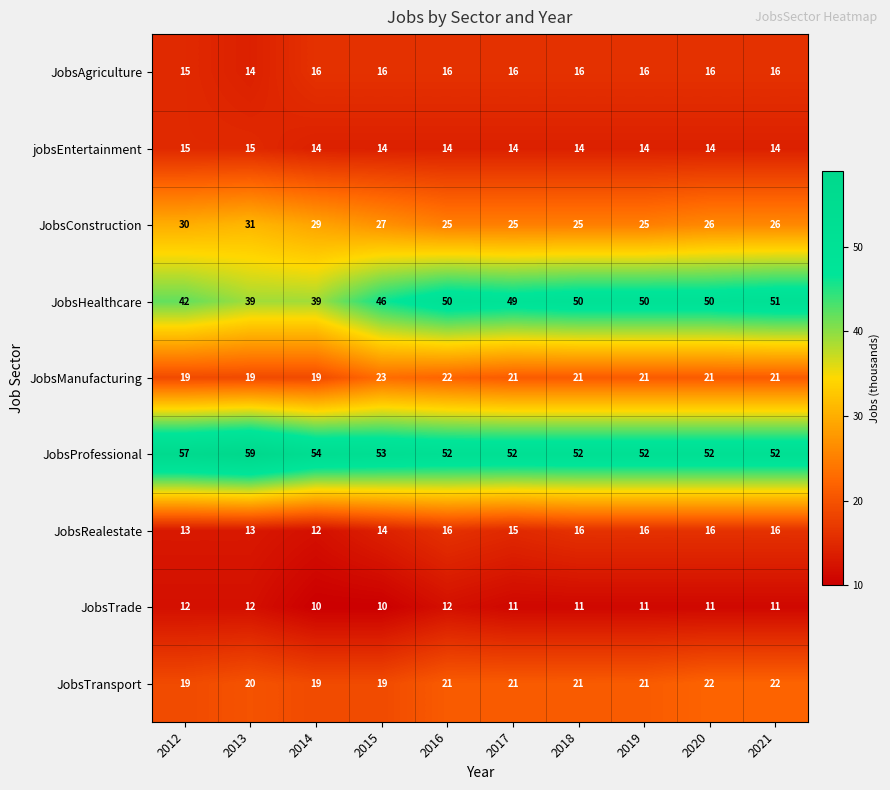

What is the sum of all JobsProfessional values?

535